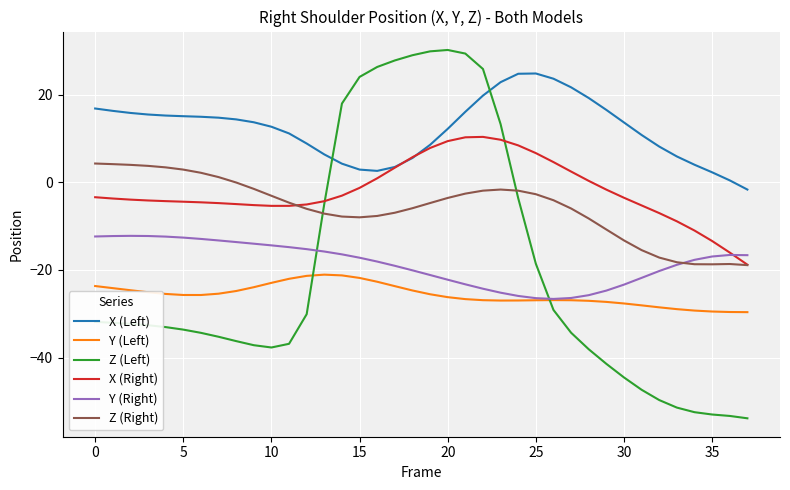

True or false: X (Left) and Y (Right) cross at least once.

False